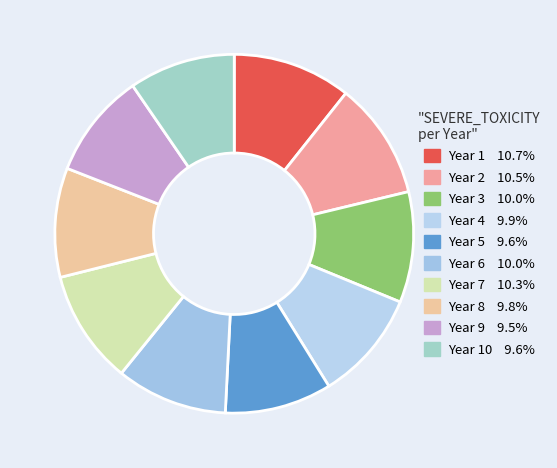

Count the number of slices in the pie.

10